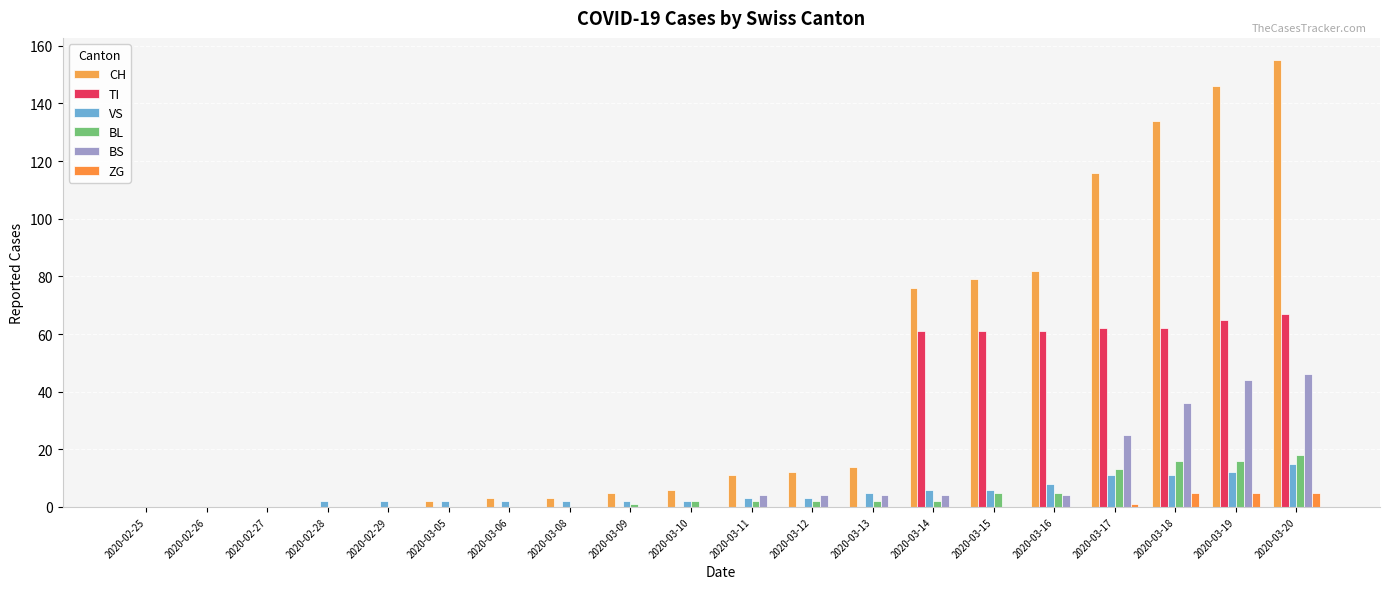

What position from the right is 2020-02-27?

18